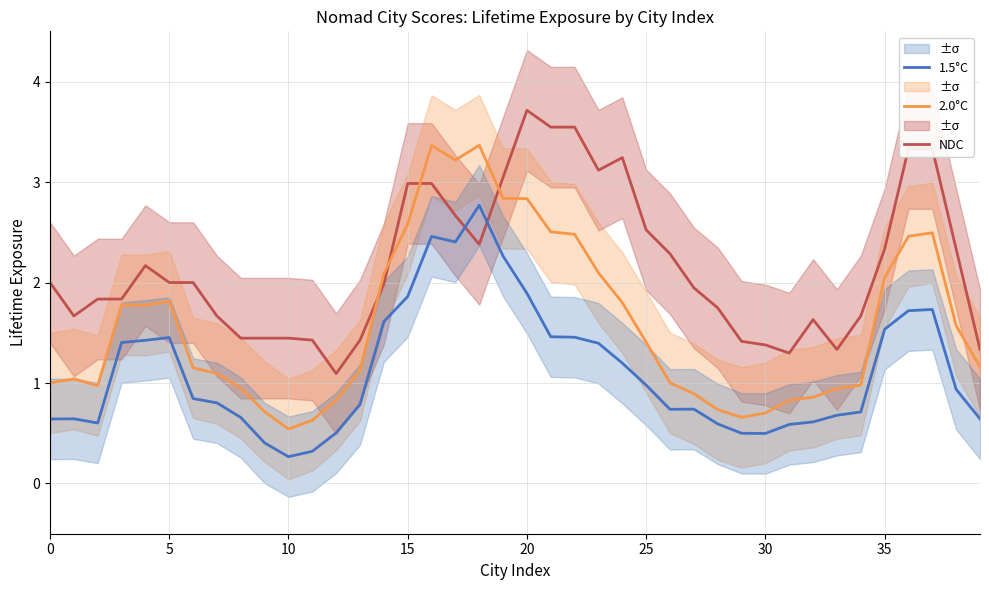

Which category has the highest value in the NDC series?

20